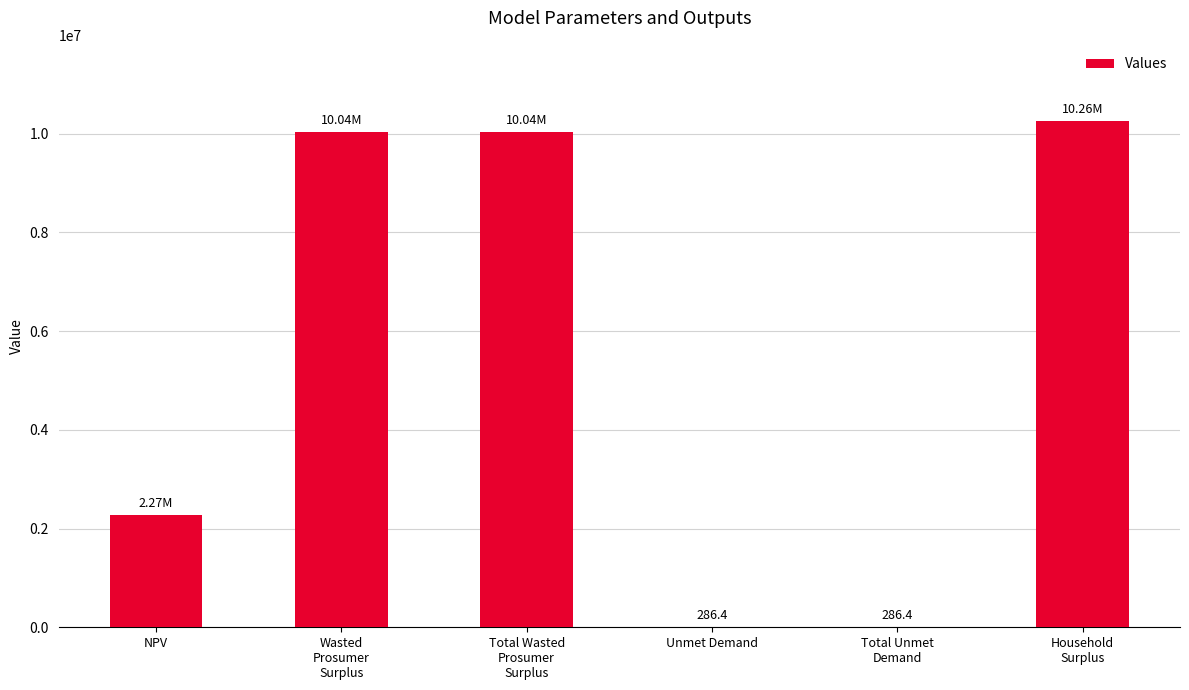

How many categories are shown in the chart?

6